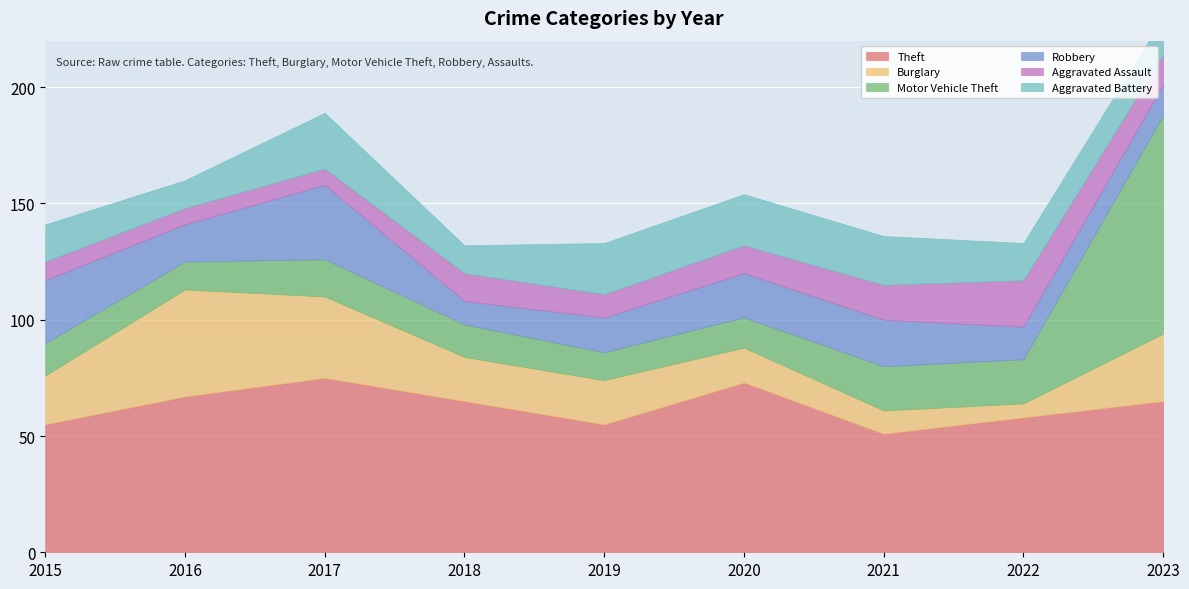

Which series has the largest total across all categories?

Theft